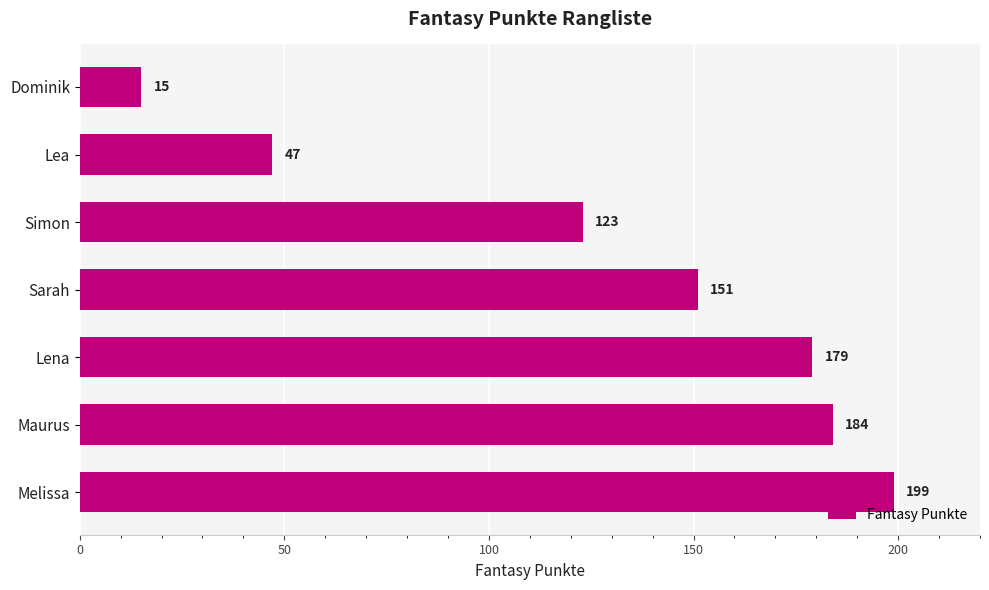

How many bars are there in total?

7